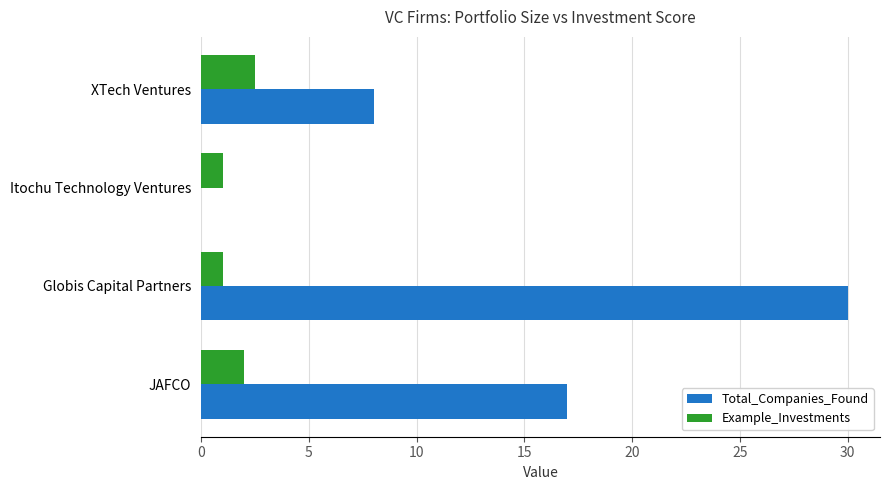

Which series changed the most between XTech Ventures and Globis Capital Partners?

Total_Companies_Found